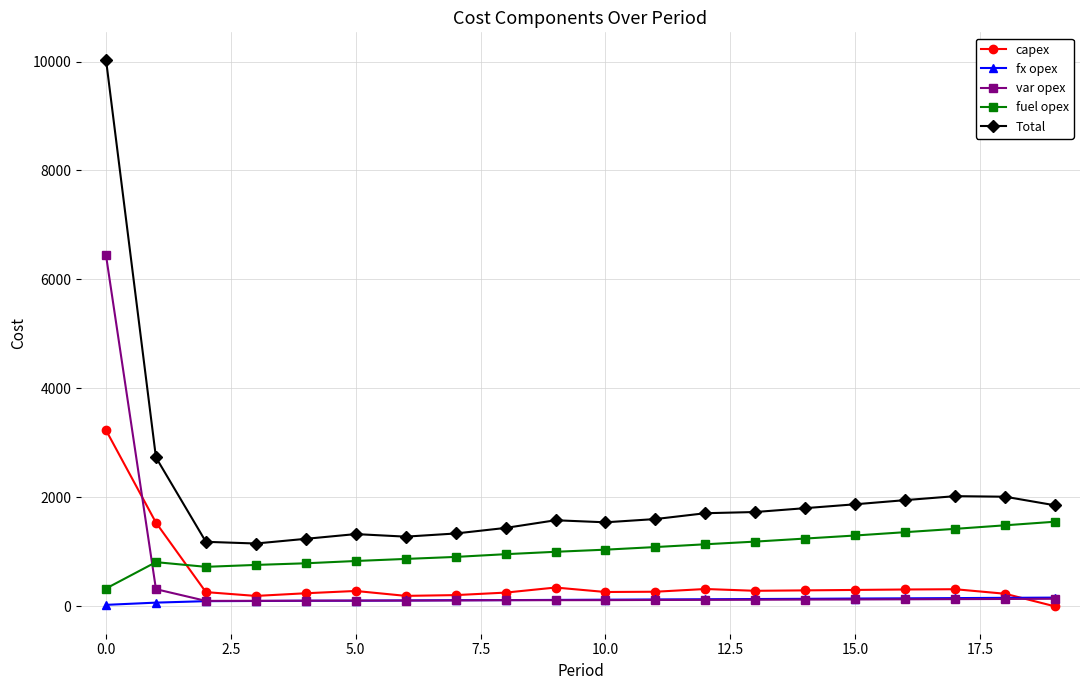

What is the difference between the second highest and second lowest values in the capex series?

1345